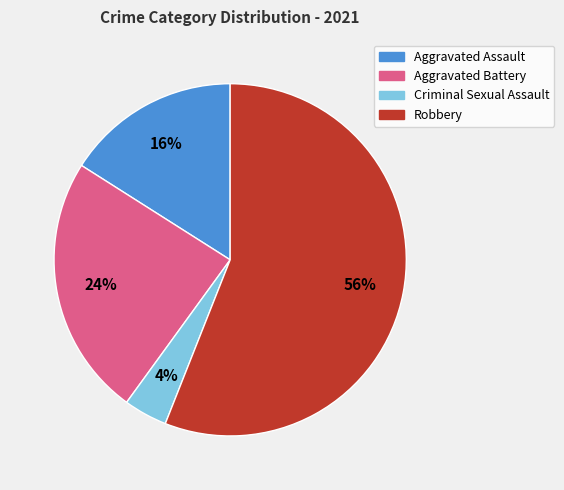

To the nearest percent, what portion does Criminal Sexual Assault represent?

4%